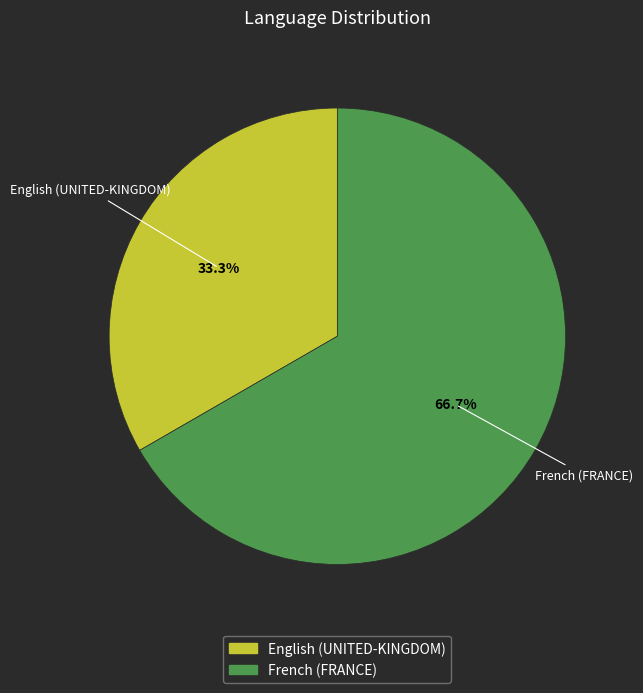

How much of the chart is everything except French (FRANCE)?

33.3%